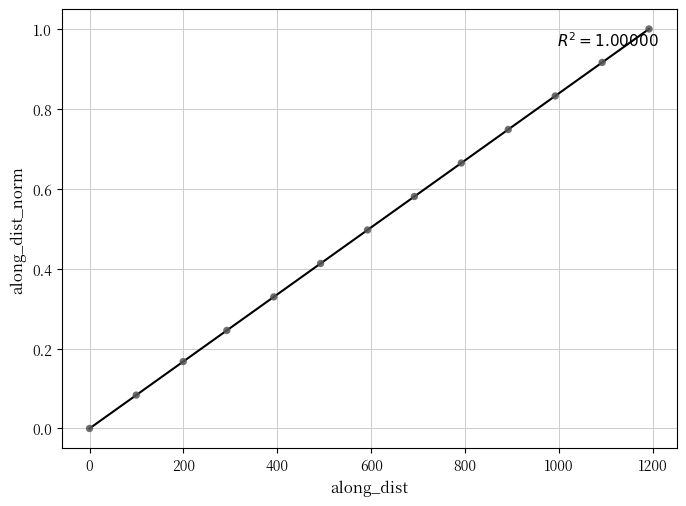

What is the range of X values (max minus min)?

1191.5